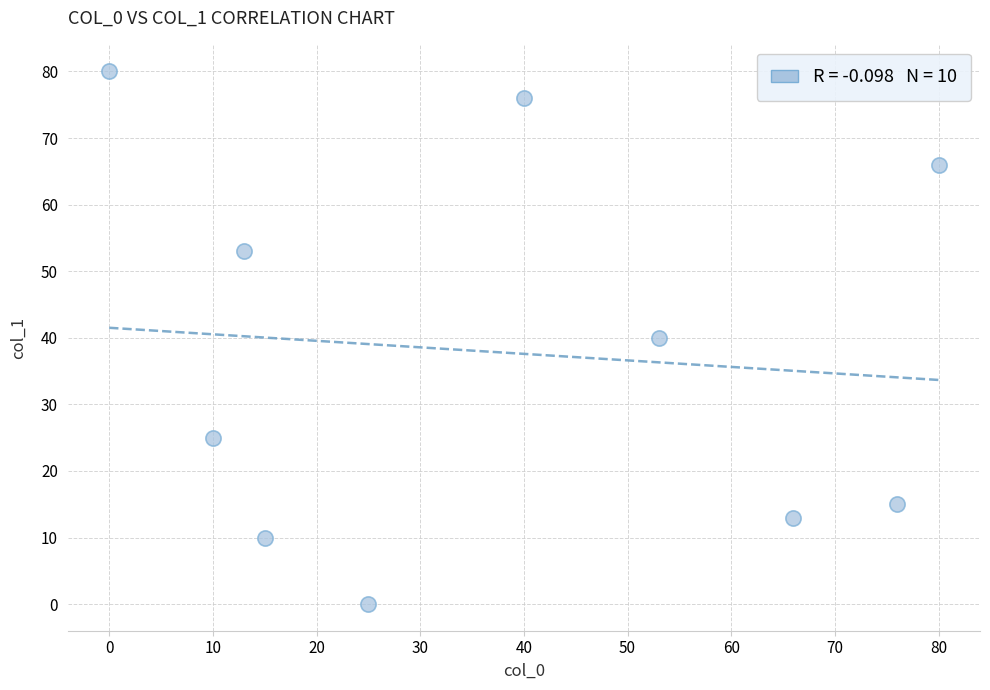

What is the average Y value?

38